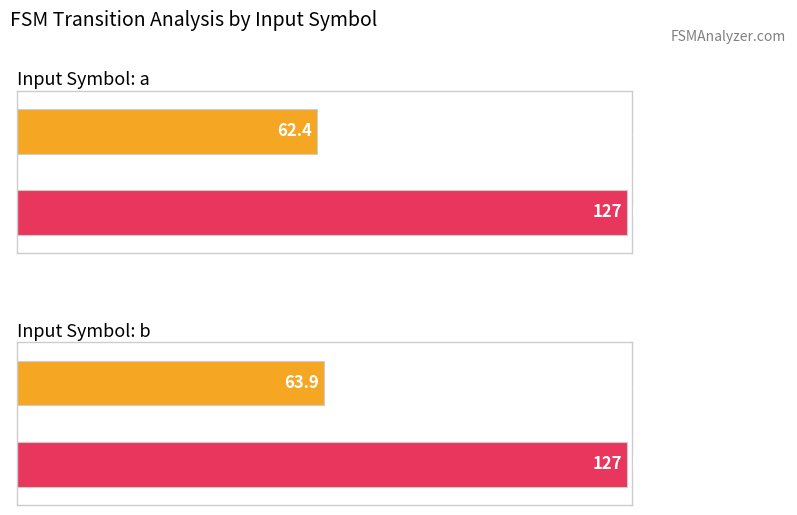

List the series in order of their overall mean, highest first.

Maximum utilization, Average utilization